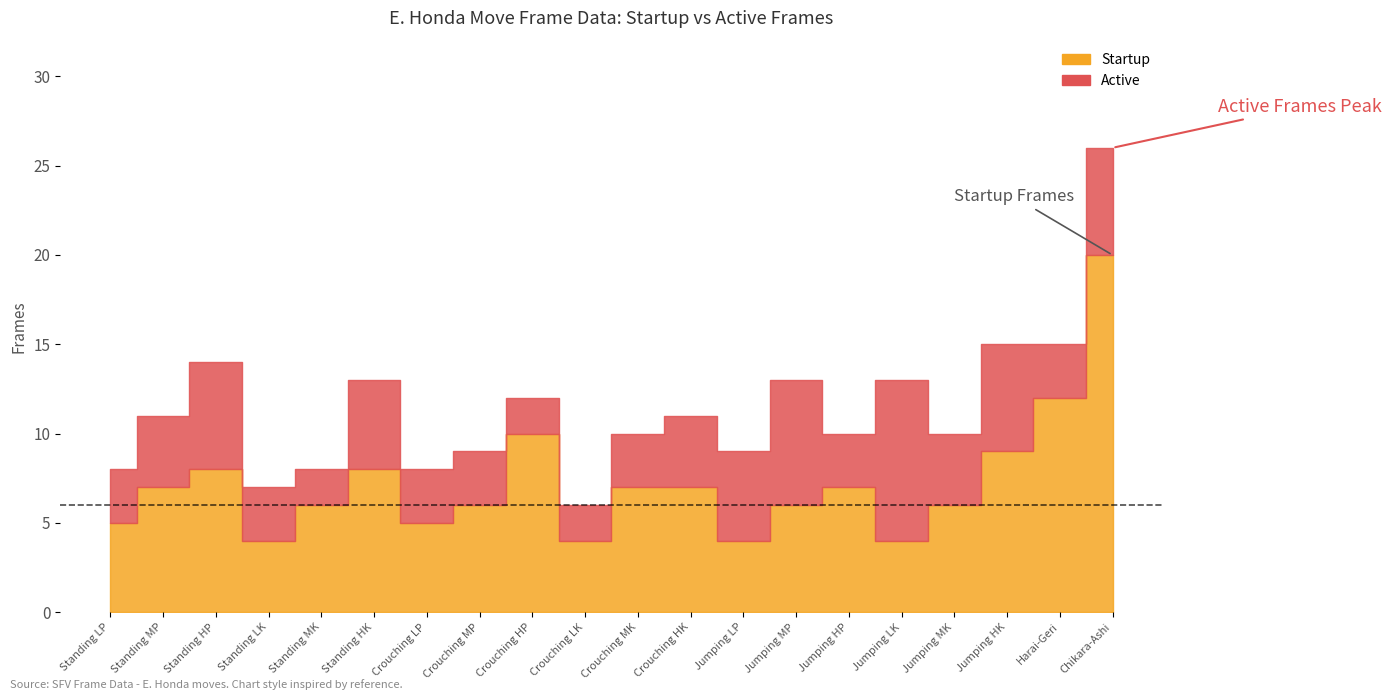

What is the sum of all Active values?

83